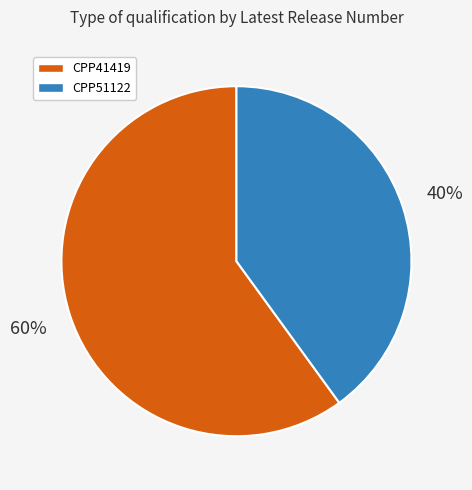

To the nearest percent, what percentage of the pie is CPP51122?

40%